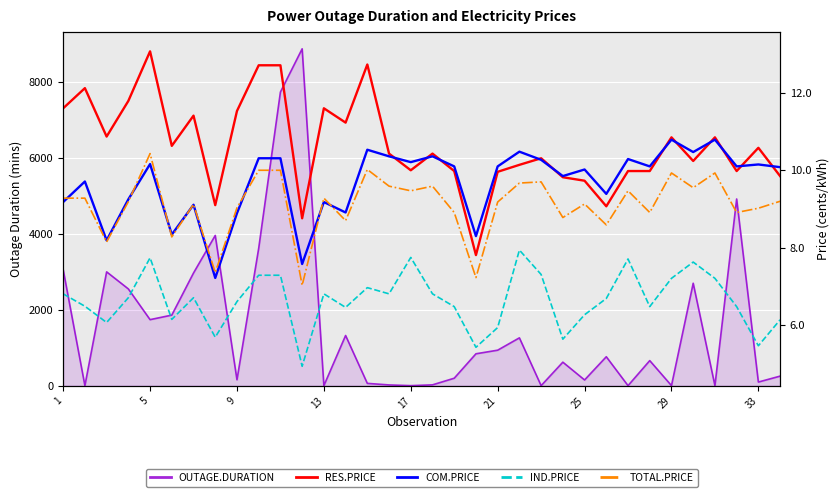

True or false: OUTAGE.DURATION and IND.PRICE intersect in this chart.

True